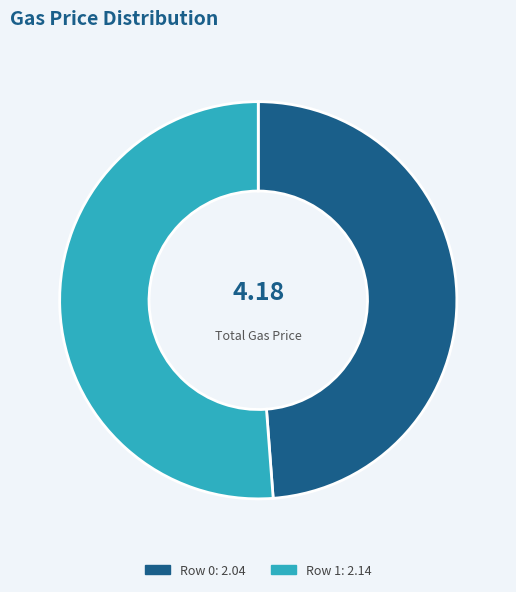

Is there any slice that represents more than half of the pie?

Yes